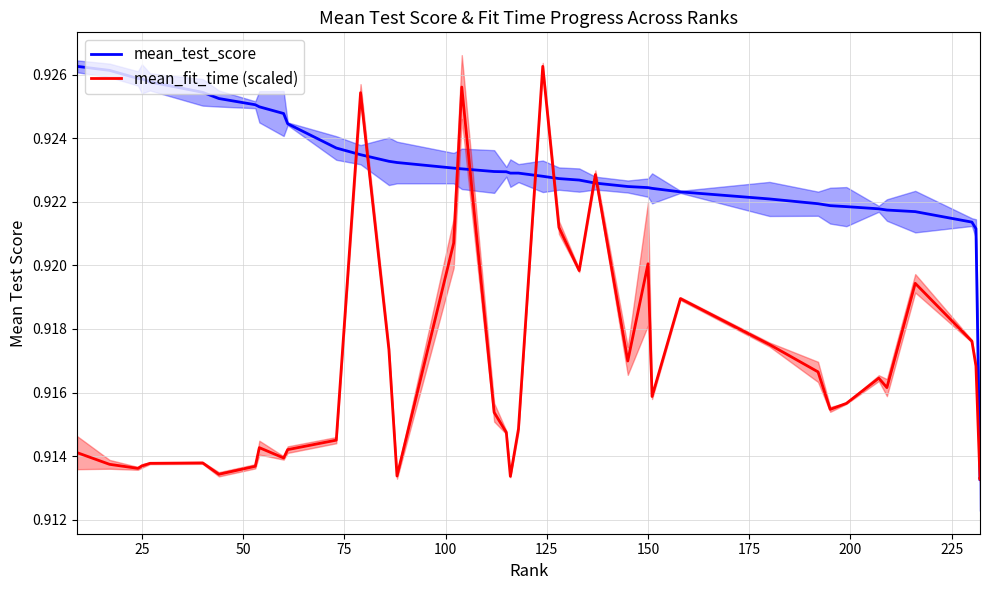

Reading left to right, extract all data points from this chart.

mean_test_score: 0.9	0.9	0.9	0.9	0.9	0.9	0.9	0.9	0.9	0.9	0.9	0.9	0.9	0.9	0.9	0.9	0.9	0.9	0.9	0.9	0.9	0.9	0.9	0.9	0.9	0.9	0.9	0.9	0.9	0.9	0.9	0.9	0.9	0.9	0.9	0.9	0.9	0.9	0.9	0.9
mean_fit_time (scaled): 0.9	0.9	0.9	0.9	0.9	0.9	0.9	0.9	0.9	0.9	0.9	0.9	0.9	0.9	0.9	0.9	0.9	0.9	0.9	0.9	0.9	0.9	0.9	0.9	0.9	0.9	0.9	0.9	0.9	0.9	0.9	0.9	0.9	0.9	0.9	0.9	0.9	0.9	0.9	0.9